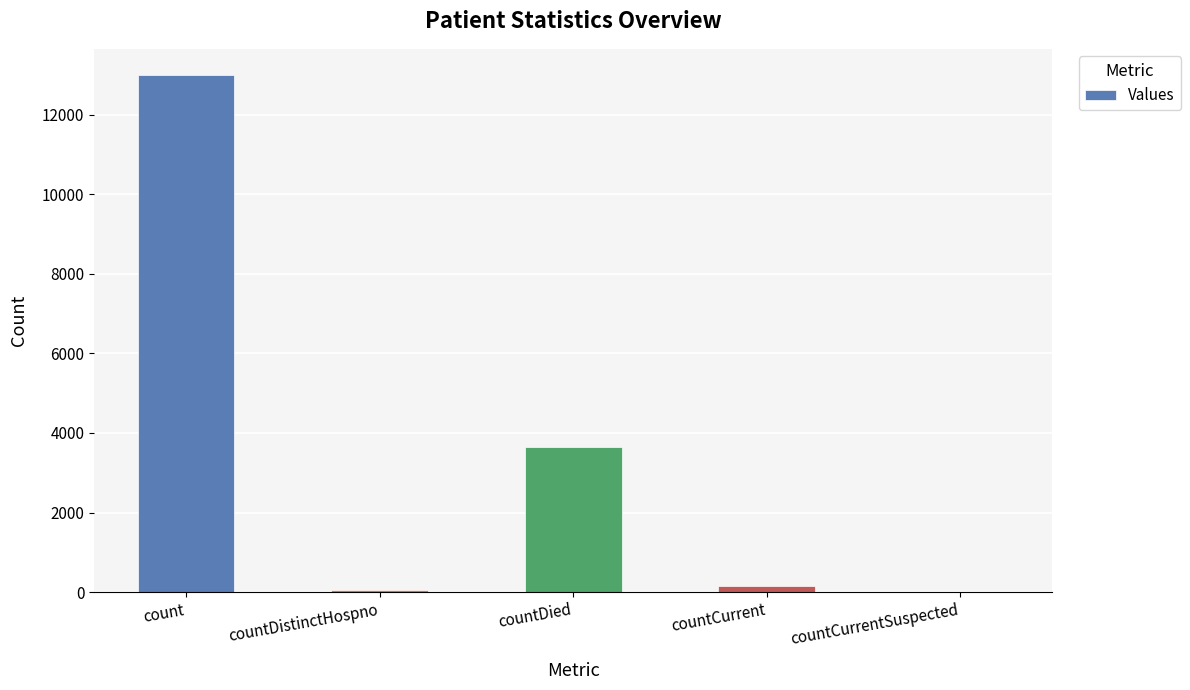

Reading left to right, transcribe all the data shown in this chart.

13004	63	3636	152	0